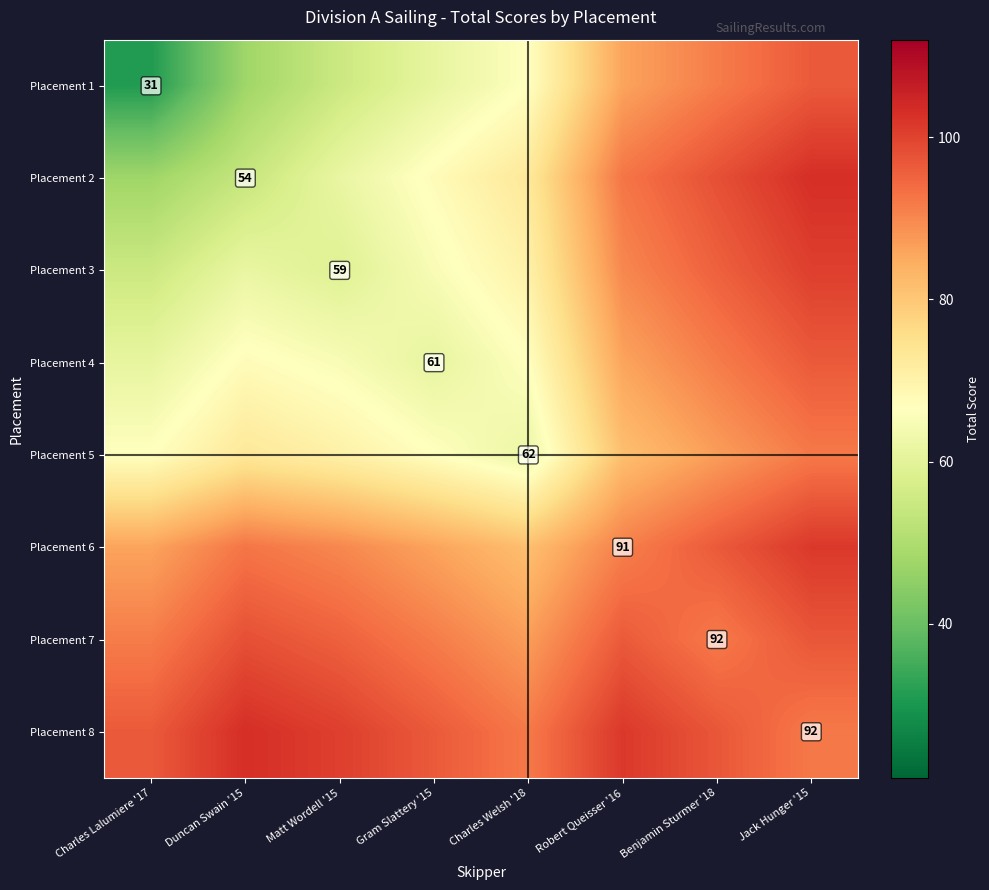

True or false: Placement 5 has a value of 107.7 at Charles Welsh '18.

False